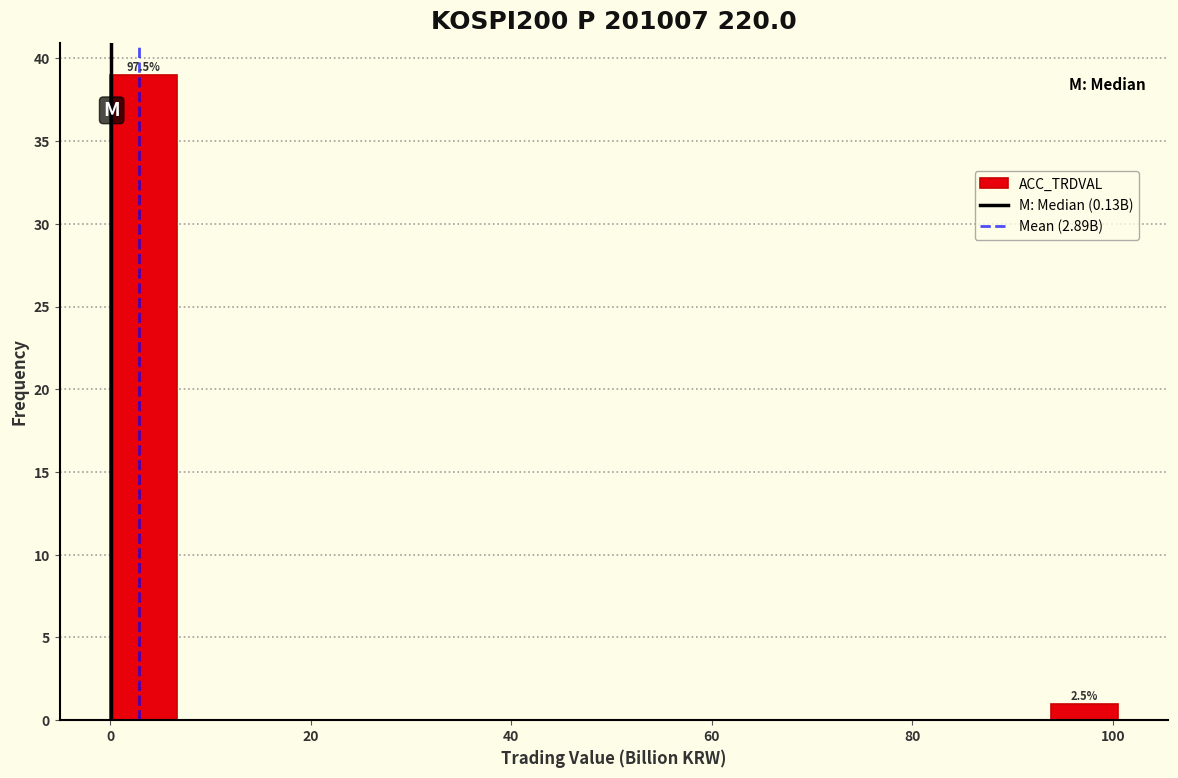

Around what value on the x-axis is the tallest bar? Give the approximate position of its centre, as read against the axis.

4